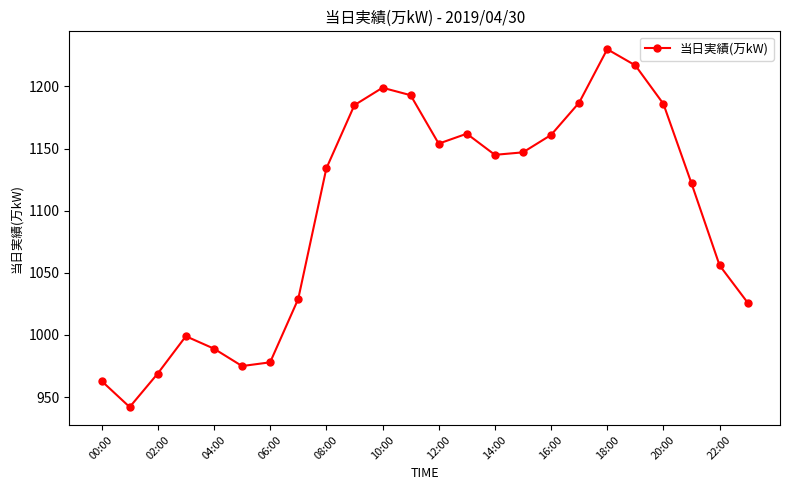

How many points are lower than both their immediate neighbors (excluding endpoints)?

4